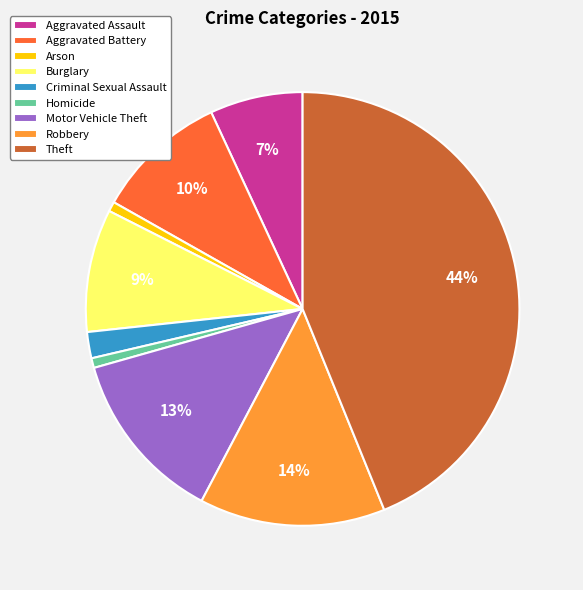

Combined, do Robbery and Burglary account for over 50%?

No